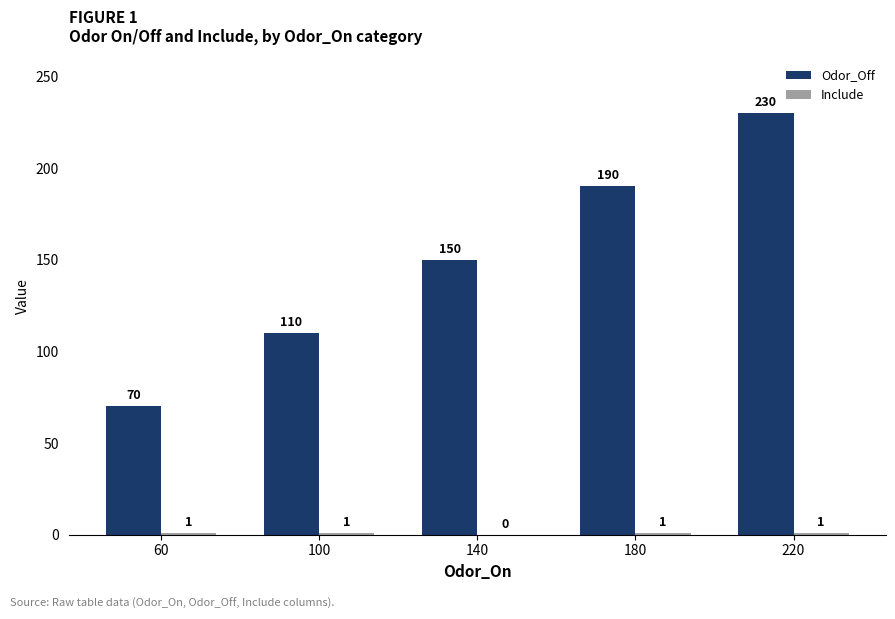

How many groups of bars are there?

5